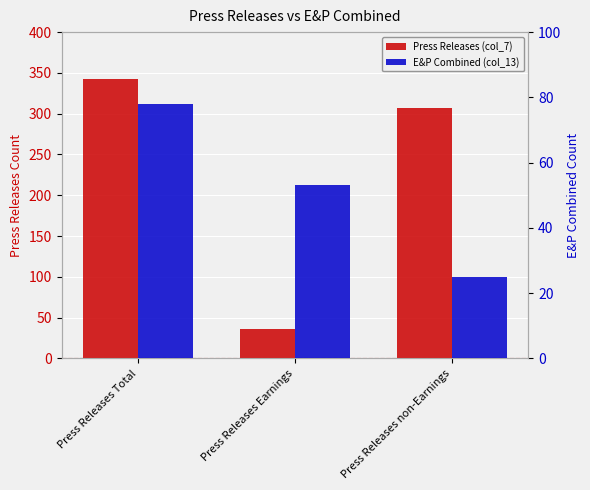

At which label is Press Releases (col_7) closest to 189?

Press Releases non-Earnings